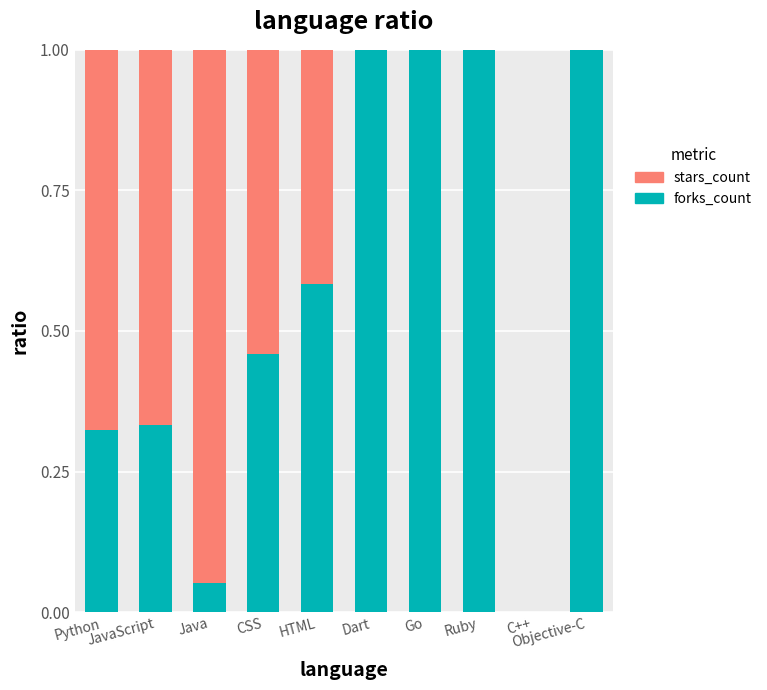

What are all the series names shown in the legend?

stars_count, forks_count